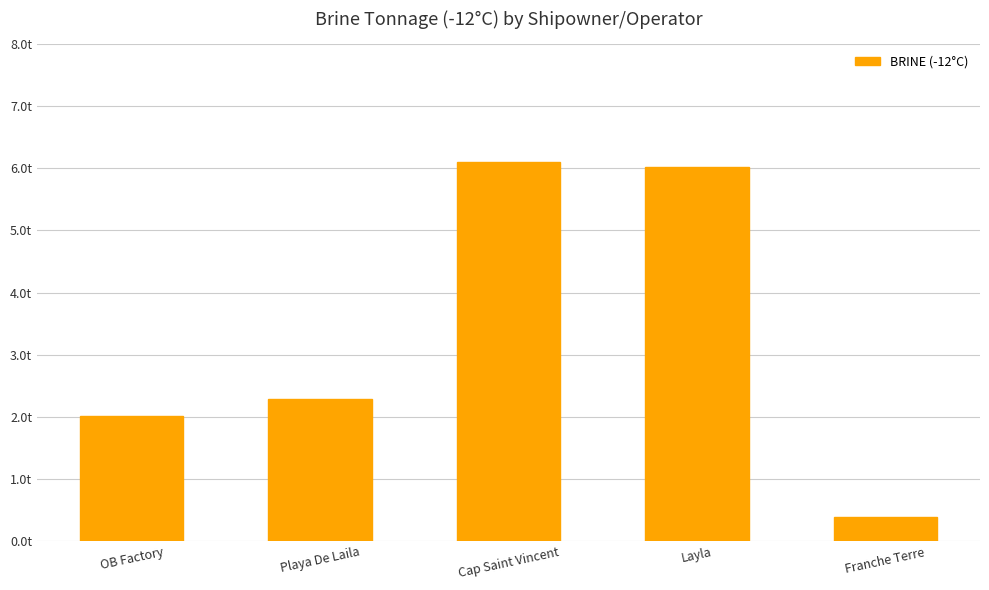

Does the chart contain any negative values?

No